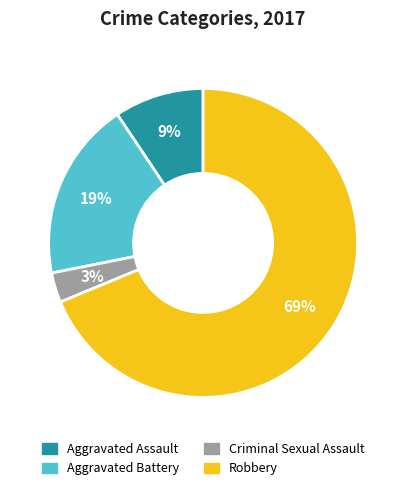

Which slice is the smallest?

Criminal Sexual Assault